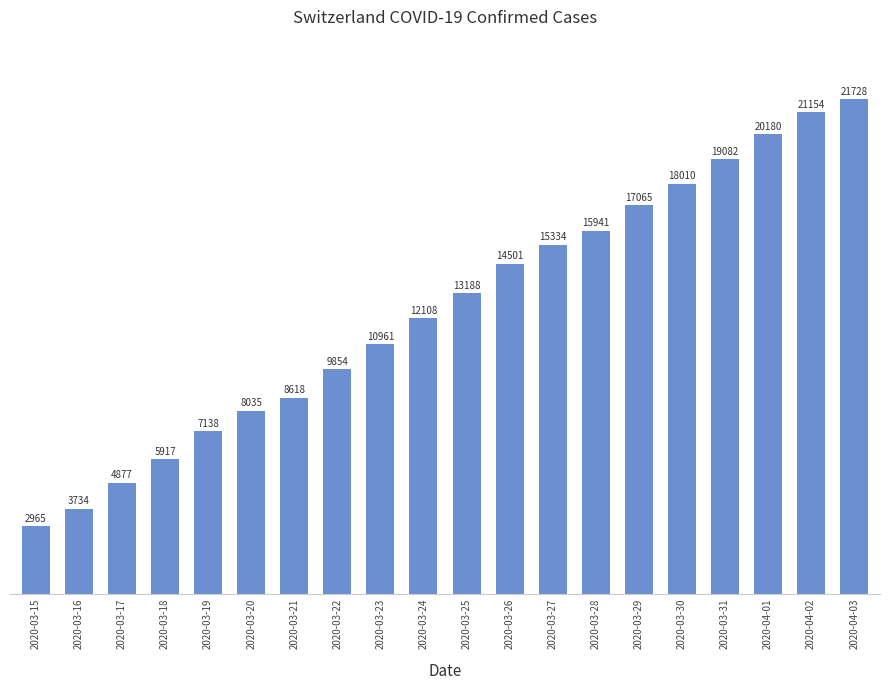

What is the difference between the values at 2020-03-20 and 2020-03-25?

5153